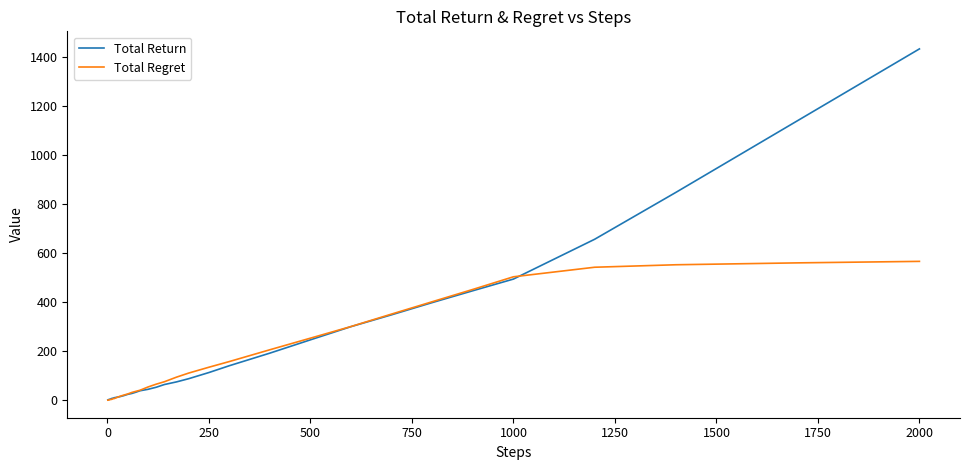

Which series has the largest range (max minus min)?

Total Return